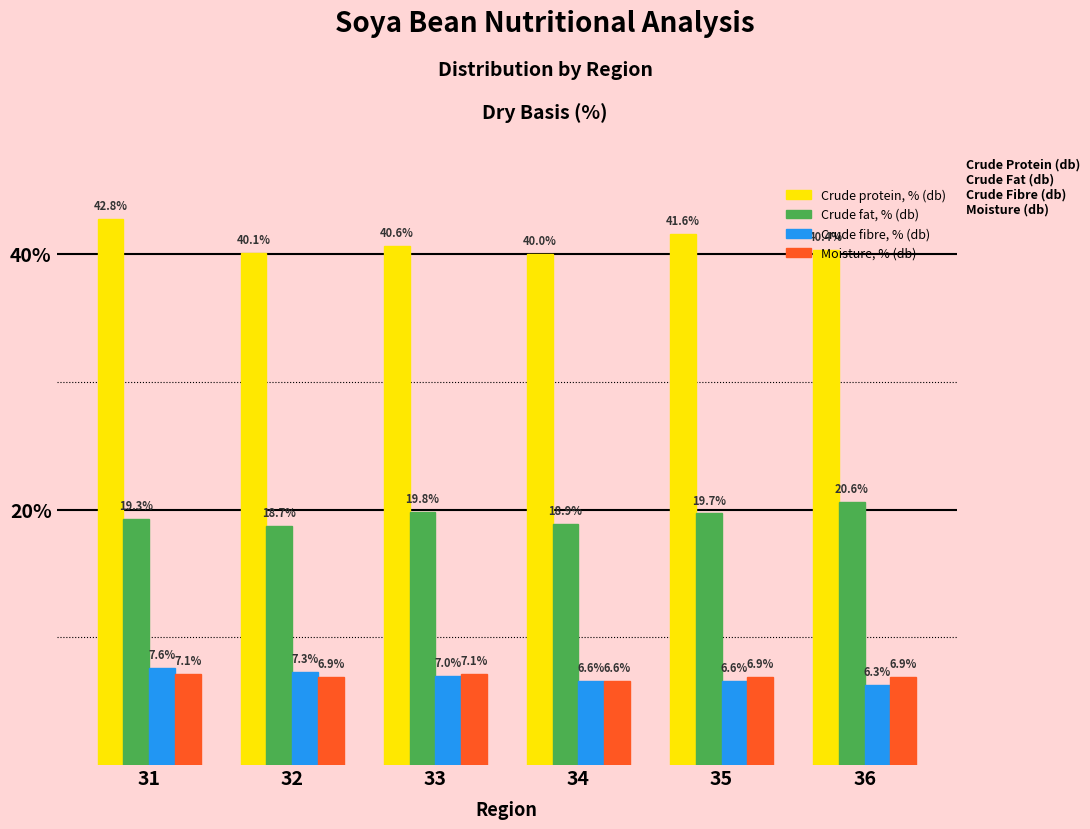

At which label does Crude fibre, % (db) reach its minimum?

36